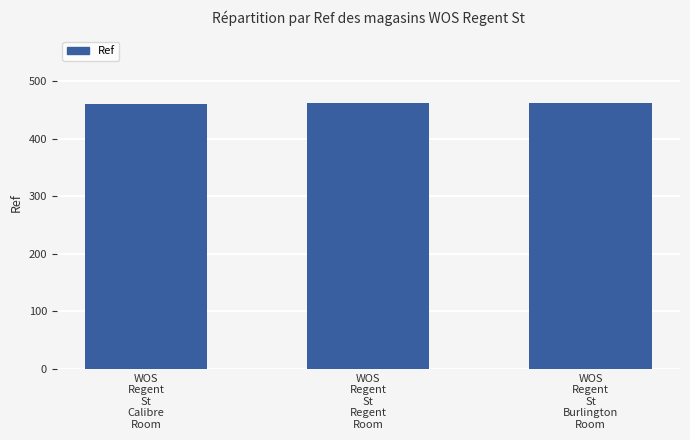

What is the minimum value shown in the chart?

460